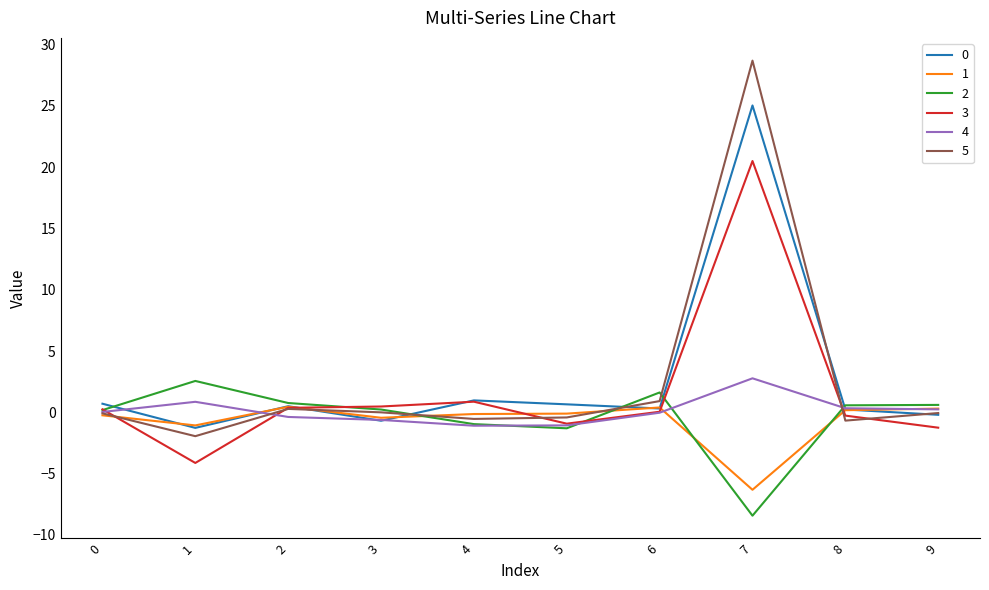

The 0 series shows 1.0 at 4. True or false?

True